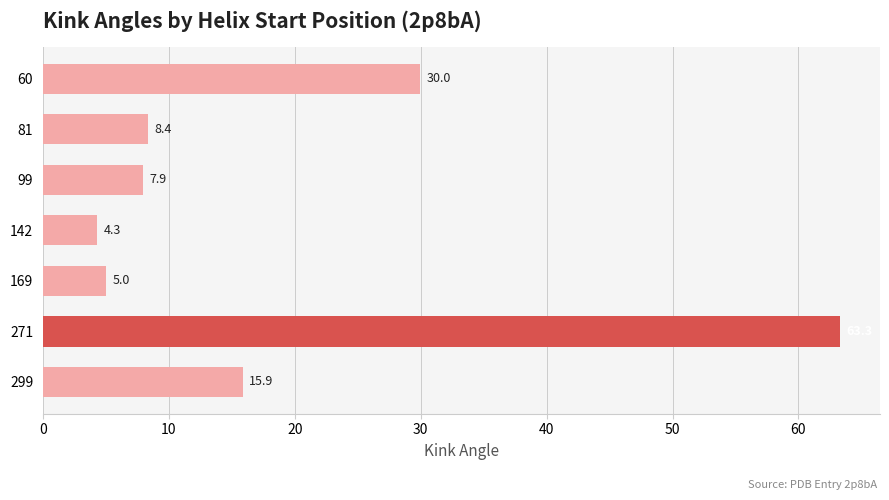

Reading top to bottom, what are all the values shown in this chart?

30.0	8.4	7.9	4.3	5.0	63.3	15.9